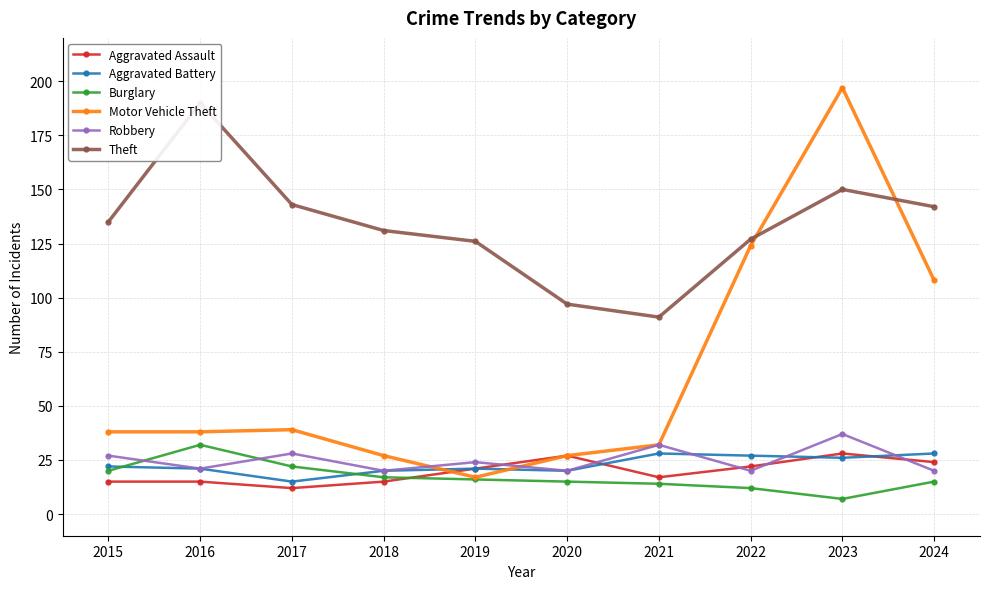

What are all the series names shown in the legend?

Aggravated Assault, Aggravated Battery, Burglary, Motor Vehicle Theft, Robbery, Theft